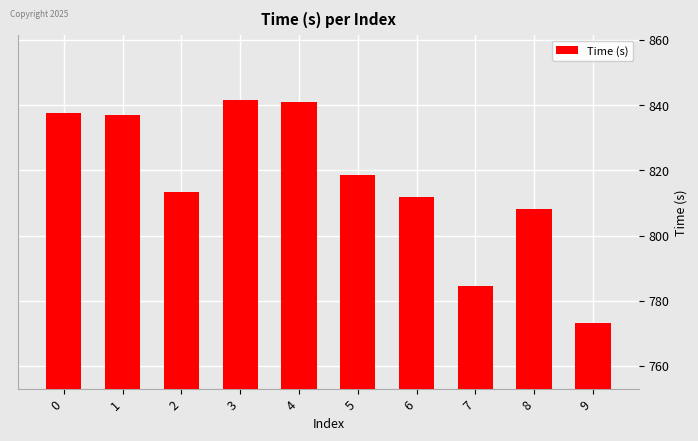

At which label is the value closest to 807?

8